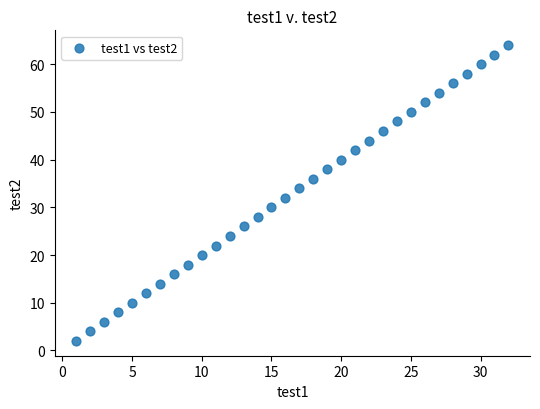

What is the range of X values (max minus min)?

31